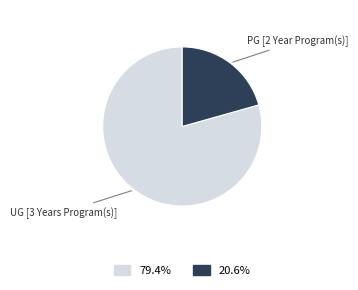

Is there any slice that represents more than half of the pie?

Yes